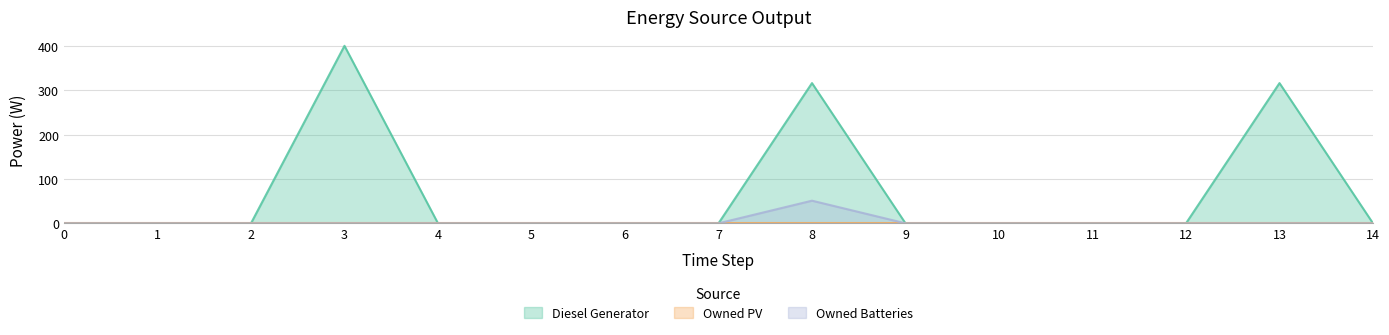

True or false: Diesel Generator has more than 0 points higher than both neighbors.

True